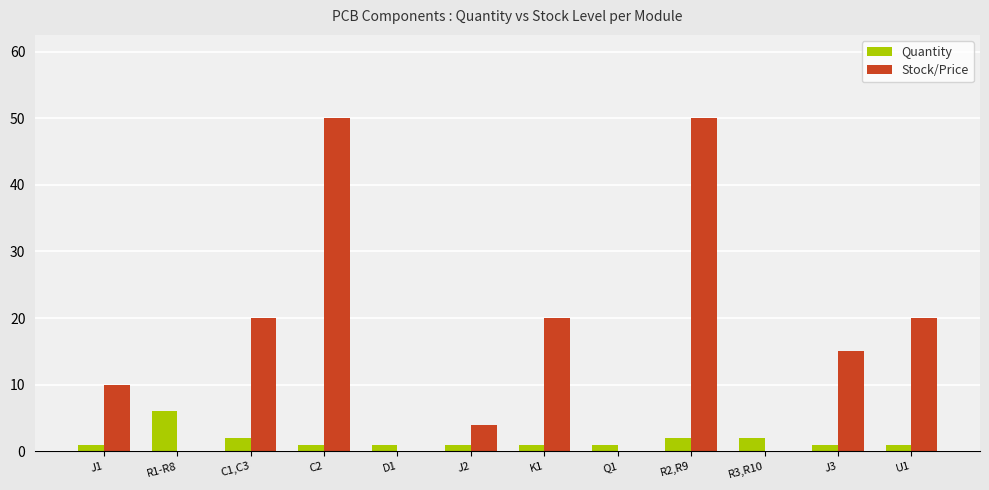

What is the maximum value shown in the chart?

50